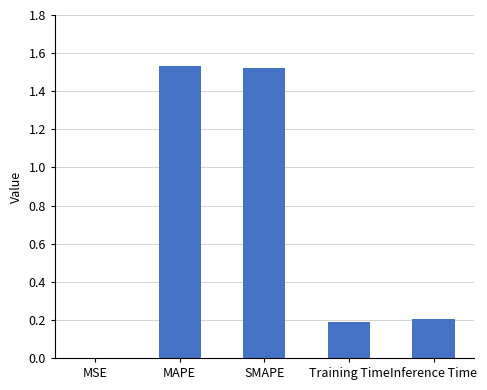

Where is the data nearest to the value 0?

MSE